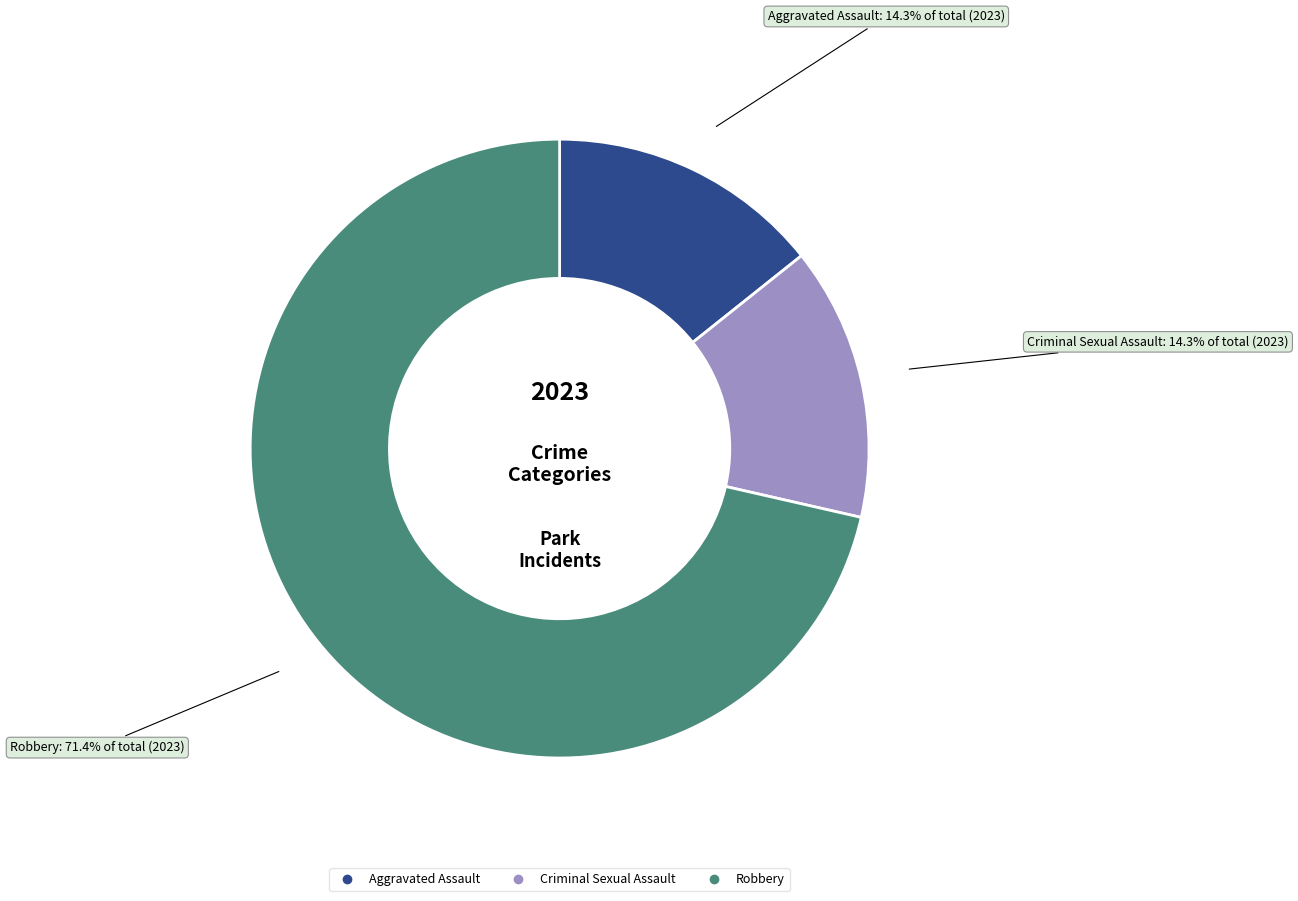

Is there any slice that represents more than half of the pie?

Yes